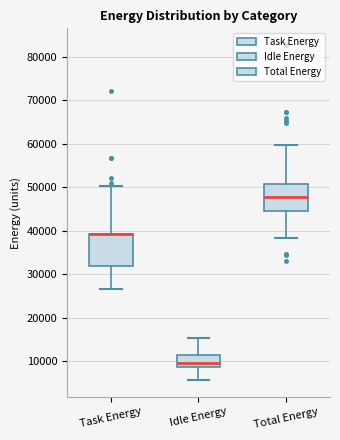

Reading left to right, transcribe this box plot: for each box, give where its median line is, the range the box spans, and where its two whiskers end, as read against the y-axis. The values are not printed on the chart, so give them approximately, as read against the axis.

Task Energy: median 39000 (drawn on the box's upper edge), box 32000 to 39000, whiskers 27000 to 50000
Idle Energy: median 10000, box 9000 to 11000, whiskers 6000 to 15000
Total Energy: median 48000, box 44000 to 51000, whiskers 38000 to 60000